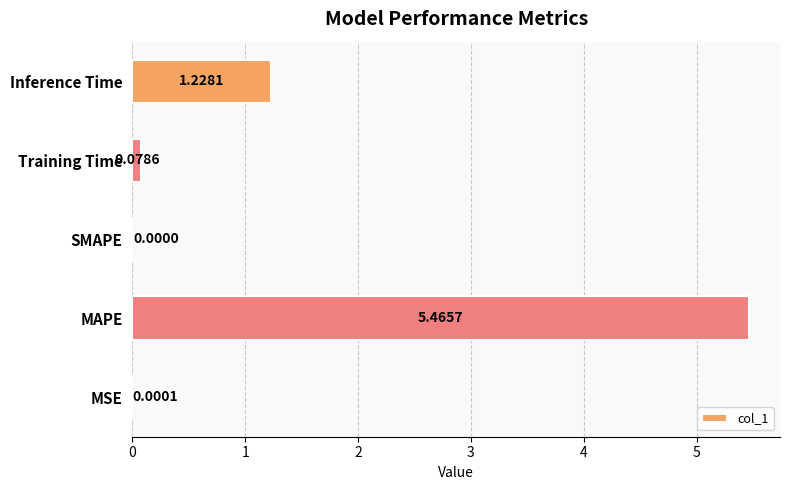

What is the change in value from MAPE to Training Time?

-5.4